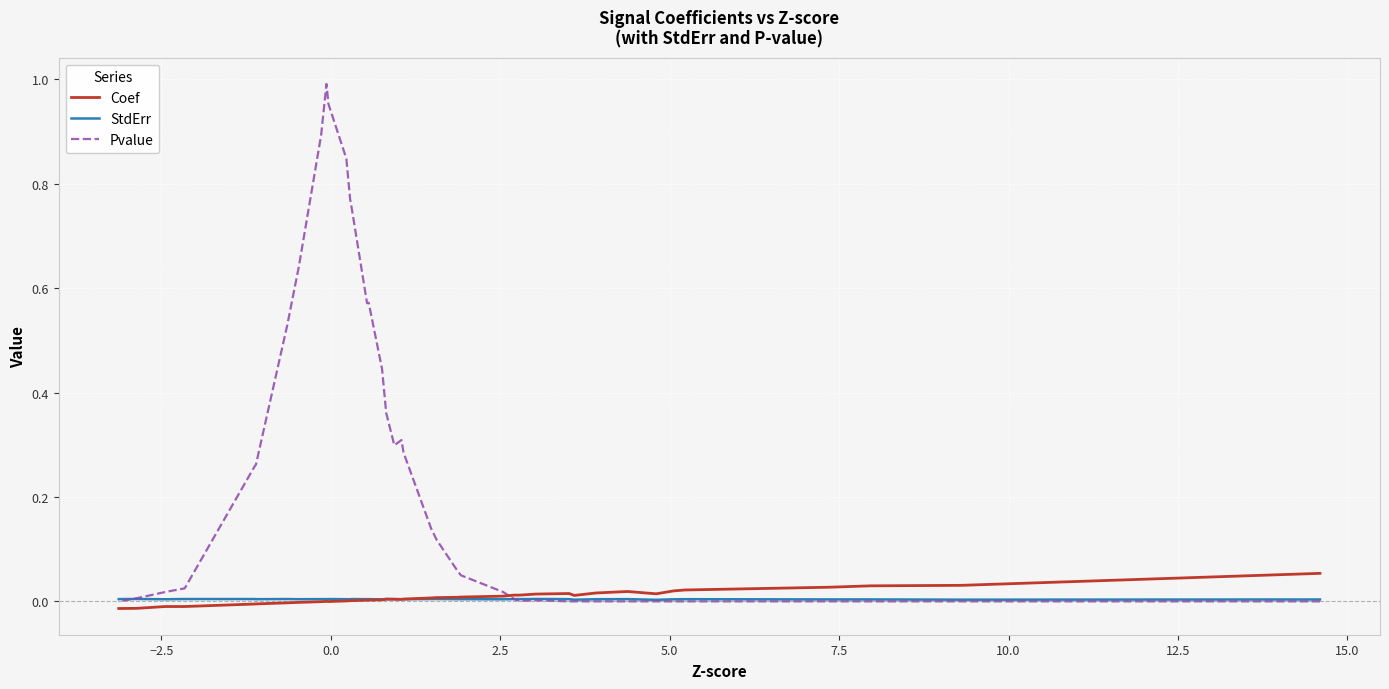

At how many categories does at least one series exceed 0?

40